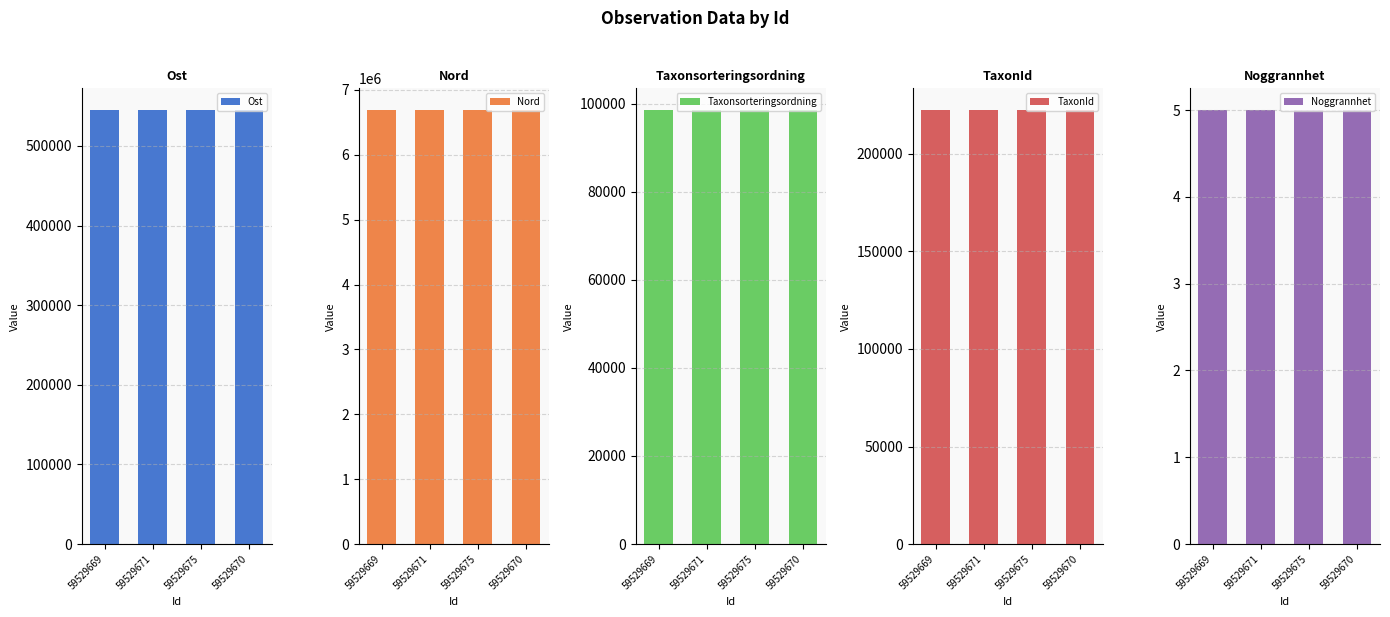

What is the label of the 1st bar from the right?

59529670